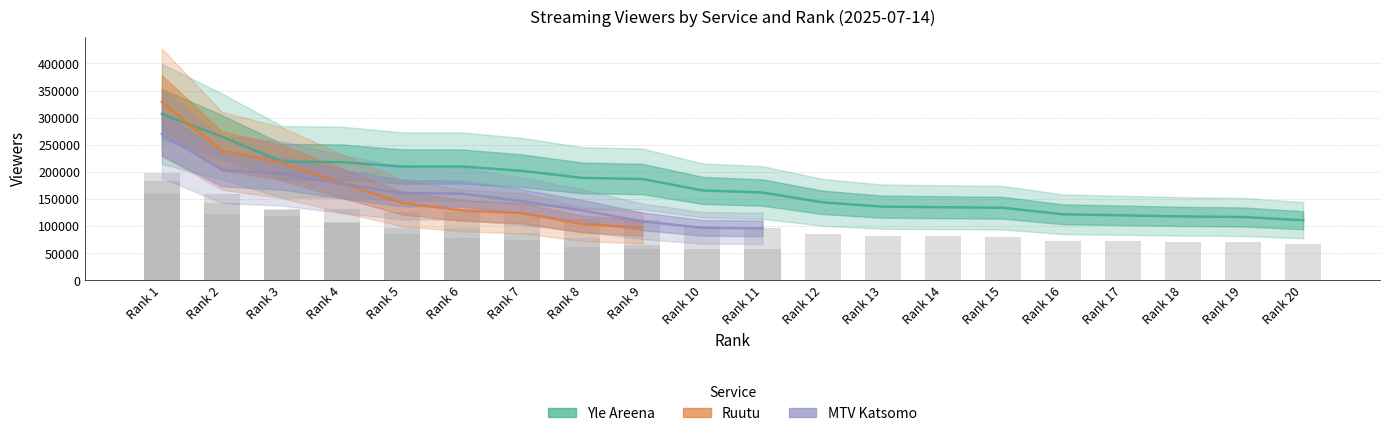

What is the greatest value displayed?

329000.0